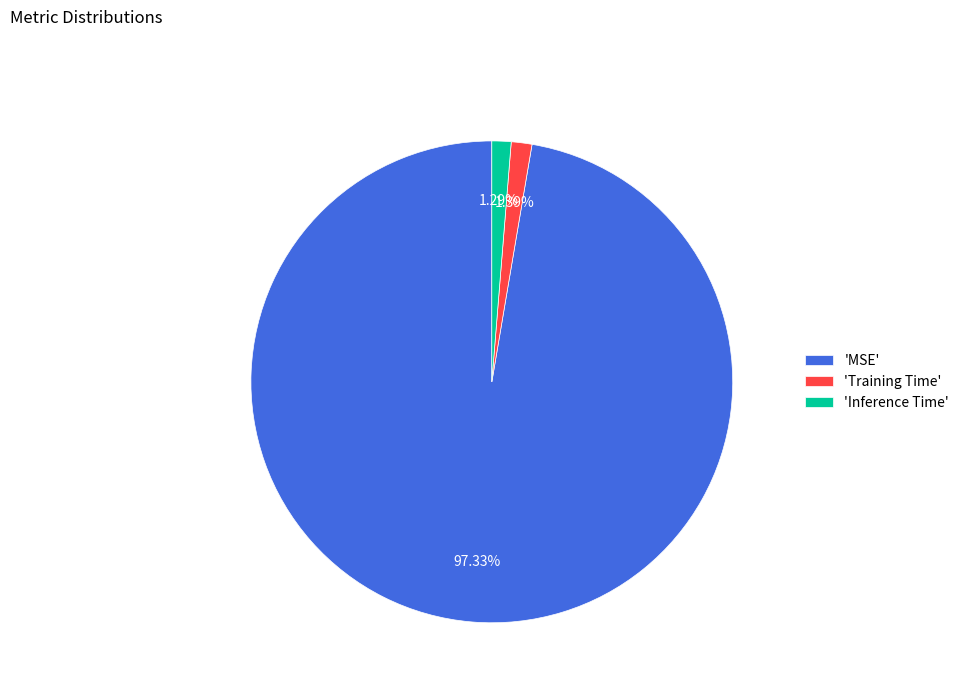

How many segments does this pie chart have?

3